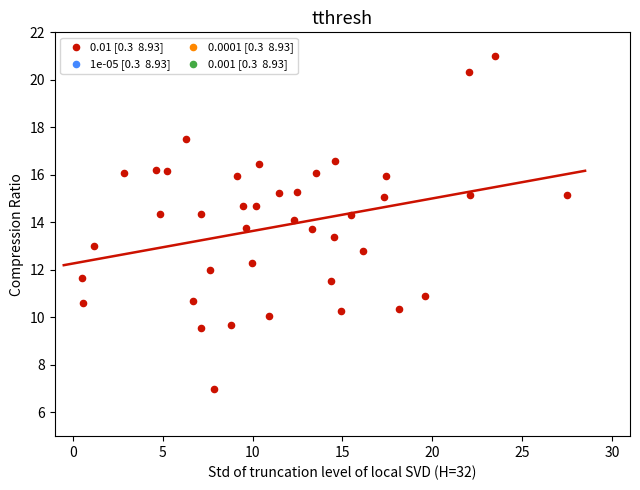

What is the range of X values (max minus min)?

27.0